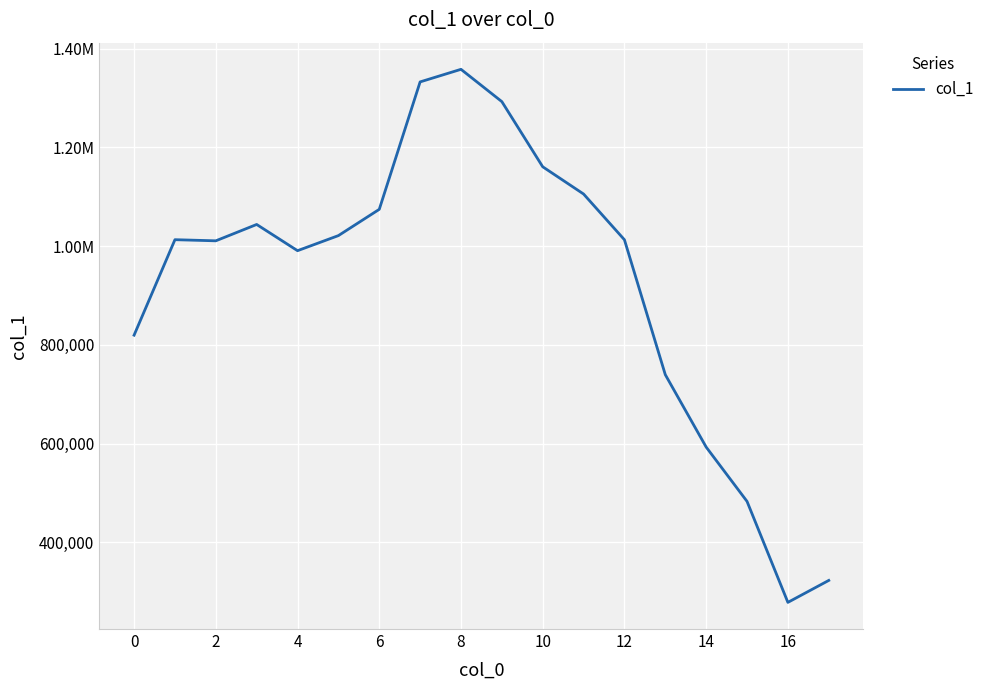

Does the chart have visible grid lines?

Yes